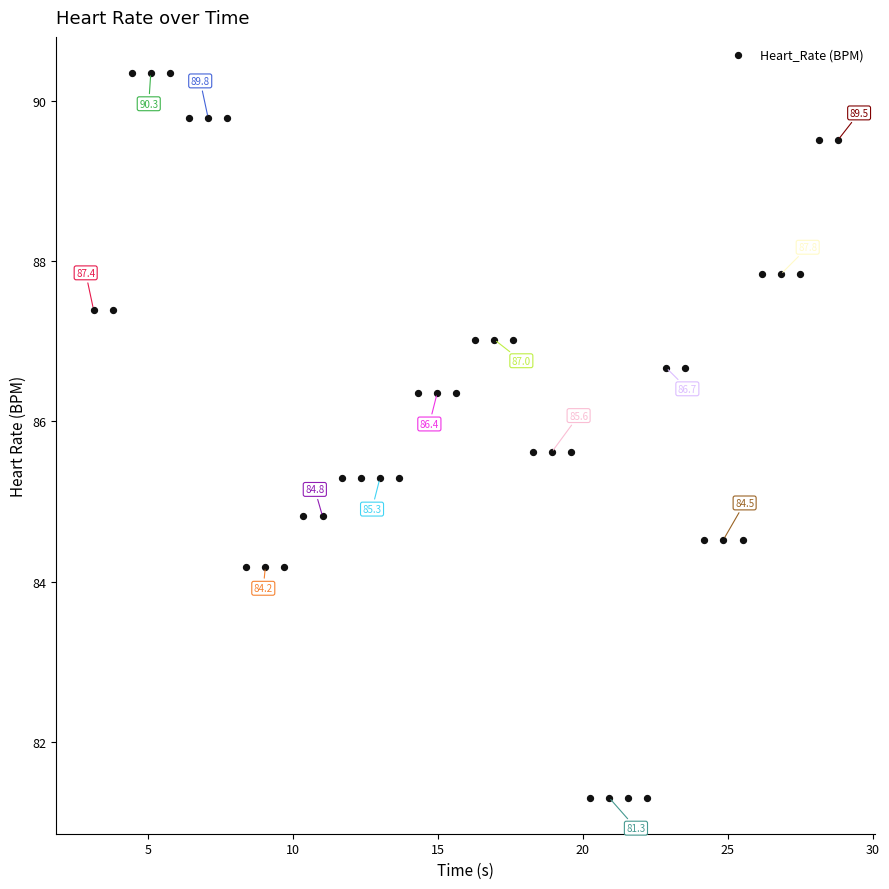

What is the range of Y values (max minus min)?

9.0